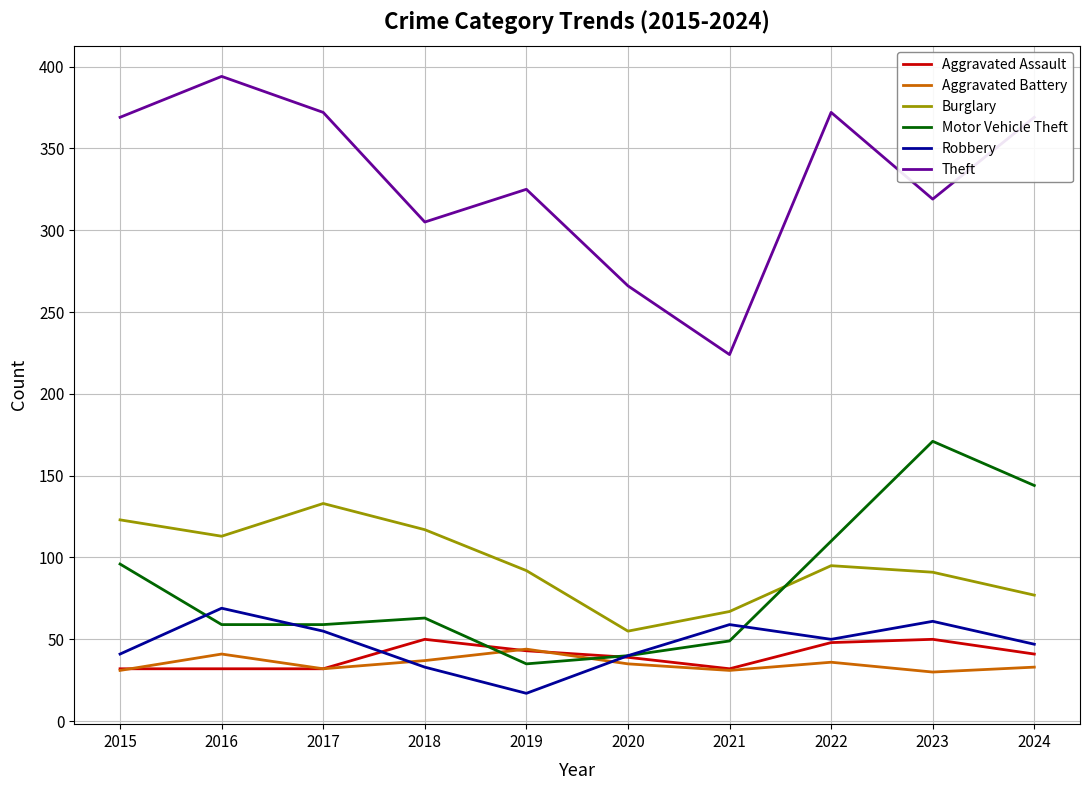

How many lines are shown in the chart?

6